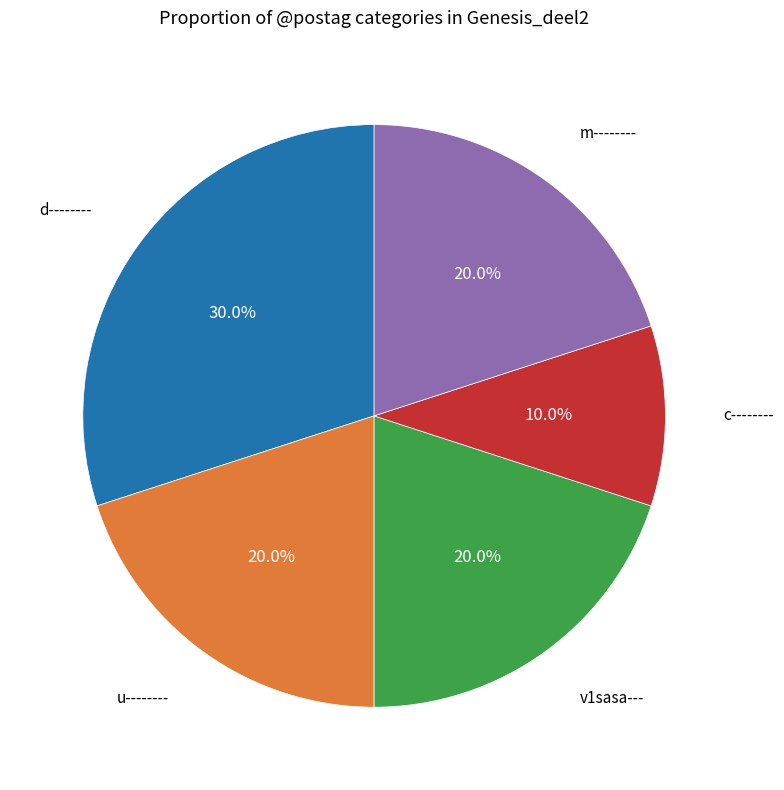

To the nearest percent, what is the difference between the d-------- and v1sasa--- slice percentages?

10%